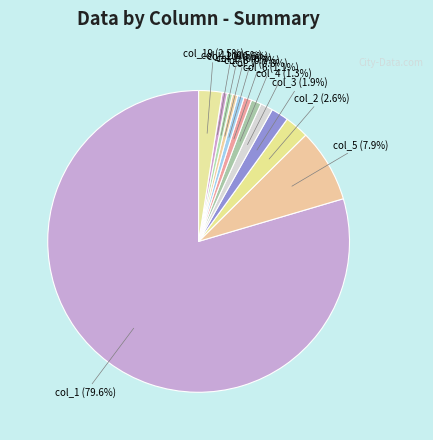

Is there a majority slice in this chart?

Yes